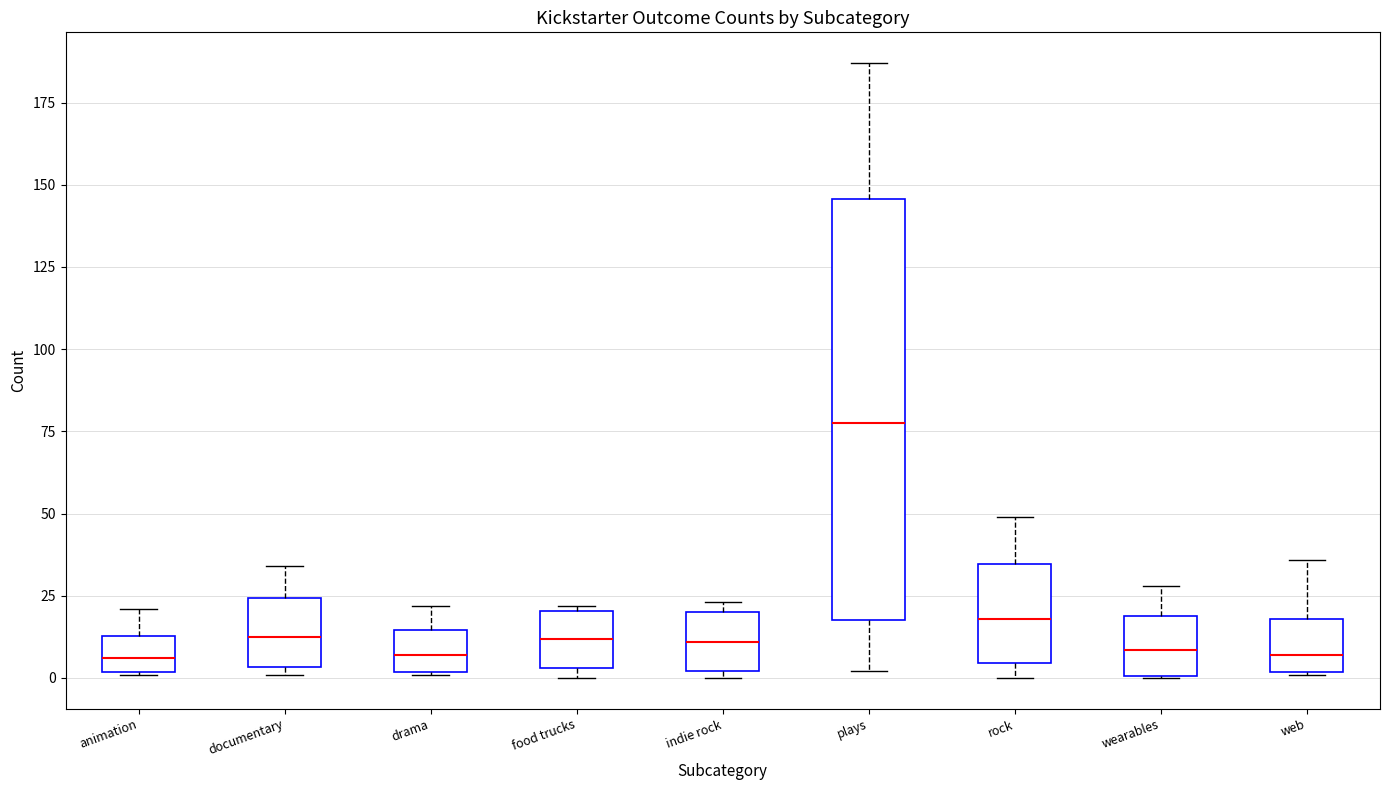

Comparing the boxes themselves (not the whiskers), which one is the tallest?

plays